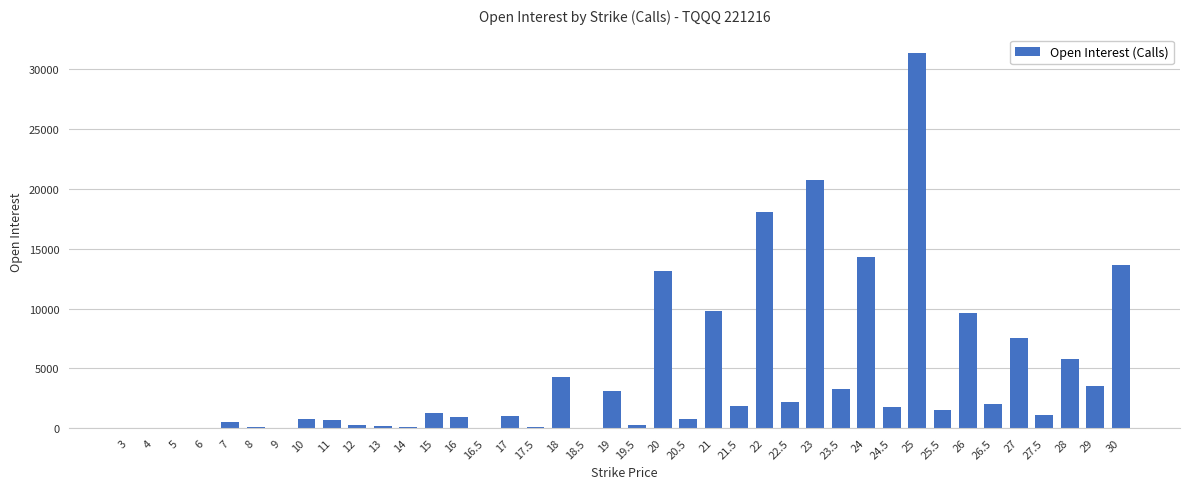

Is it true that the value at 25 is 31337?

True